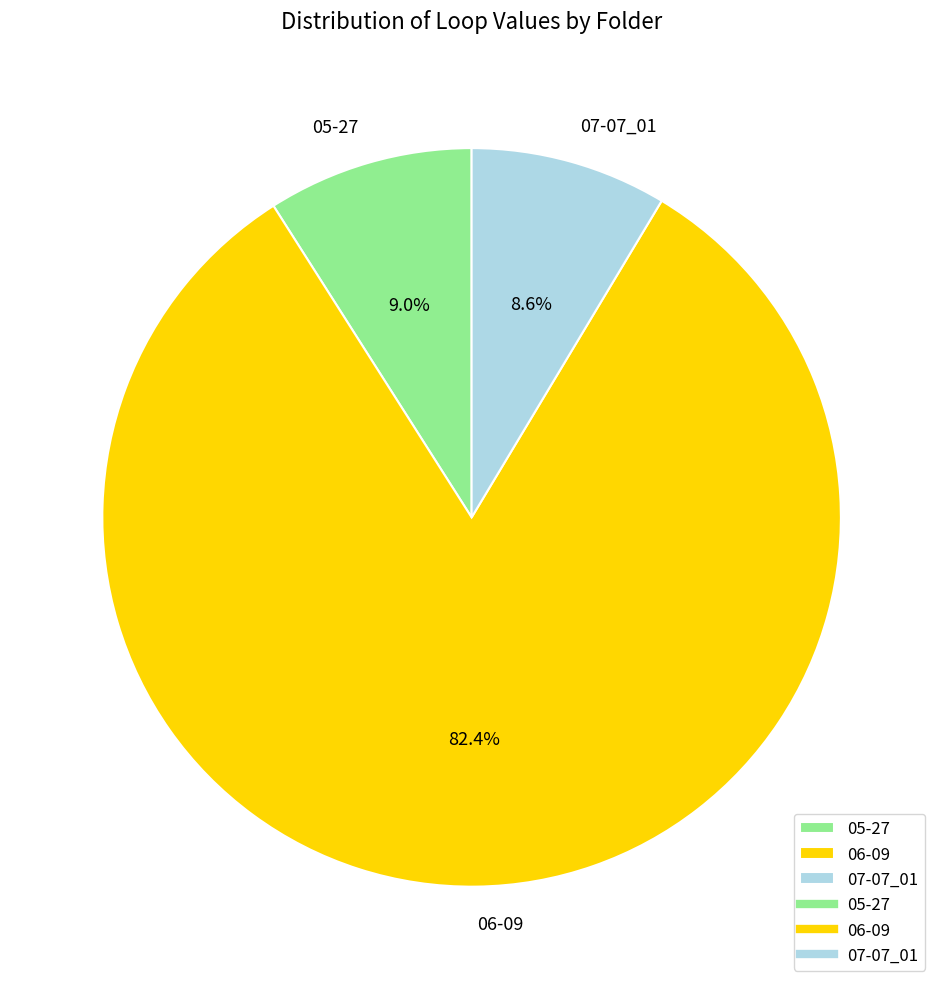

Which category has the biggest portion of the pie?

06-09